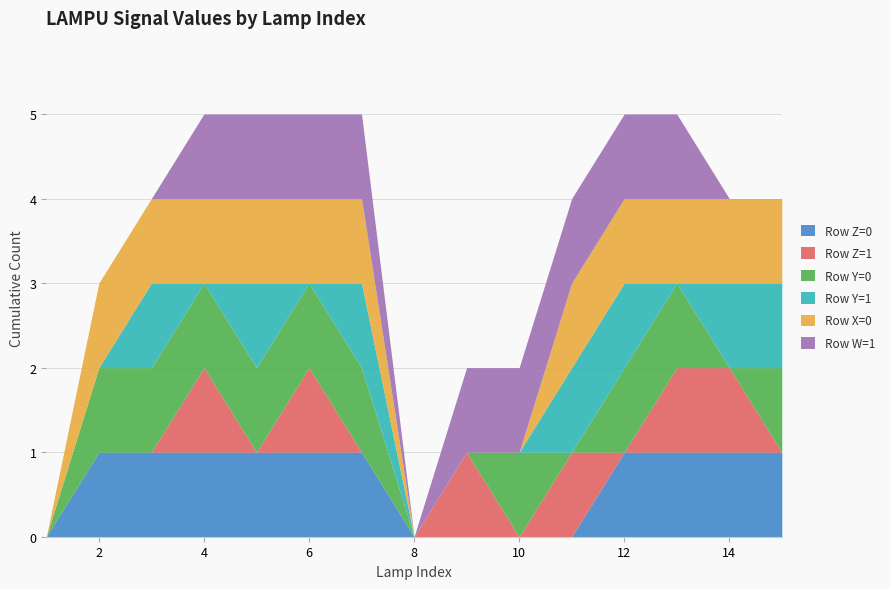

The value of Row Z=0 at 12 is 1. True or false?

True